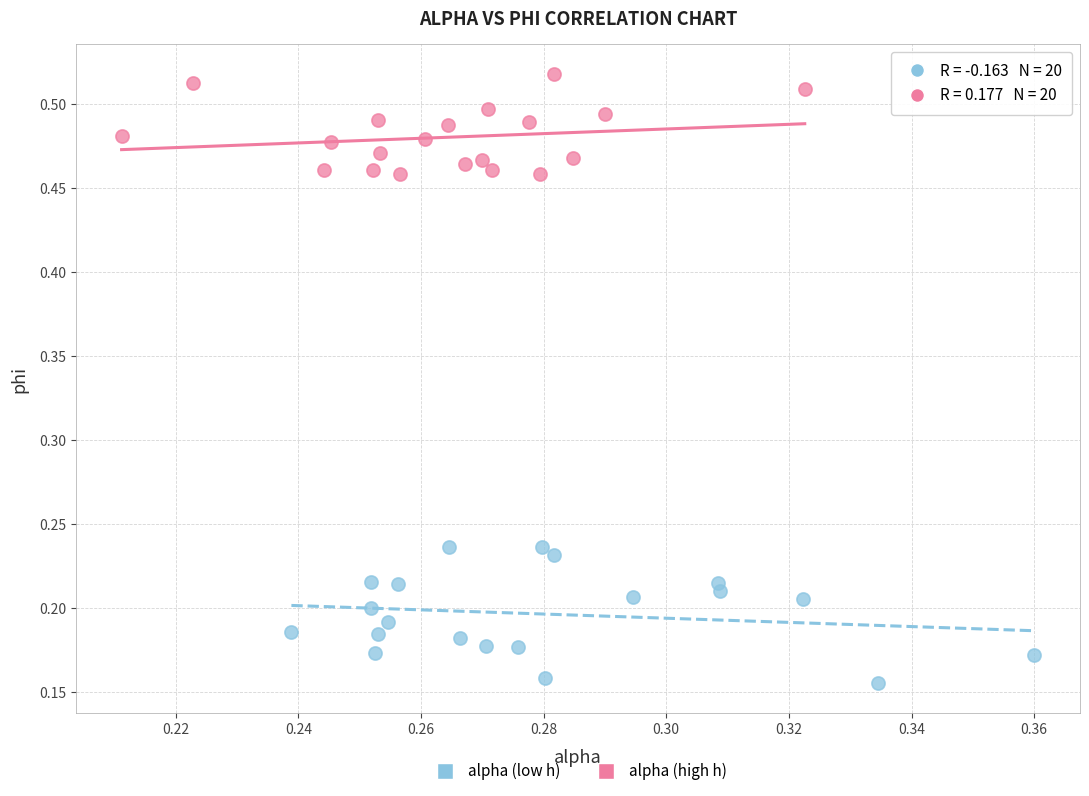

Which series reaches the minimum Y coordinate?

alpha (low h)